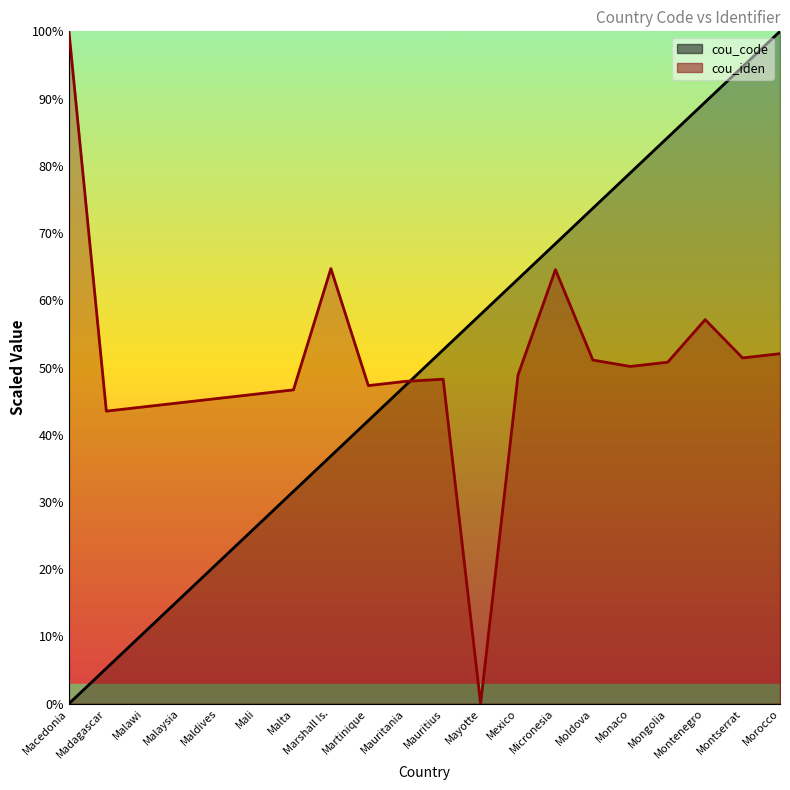

Which series ends up on top after the final intersection of cou_iden and cou_code?

cou_code